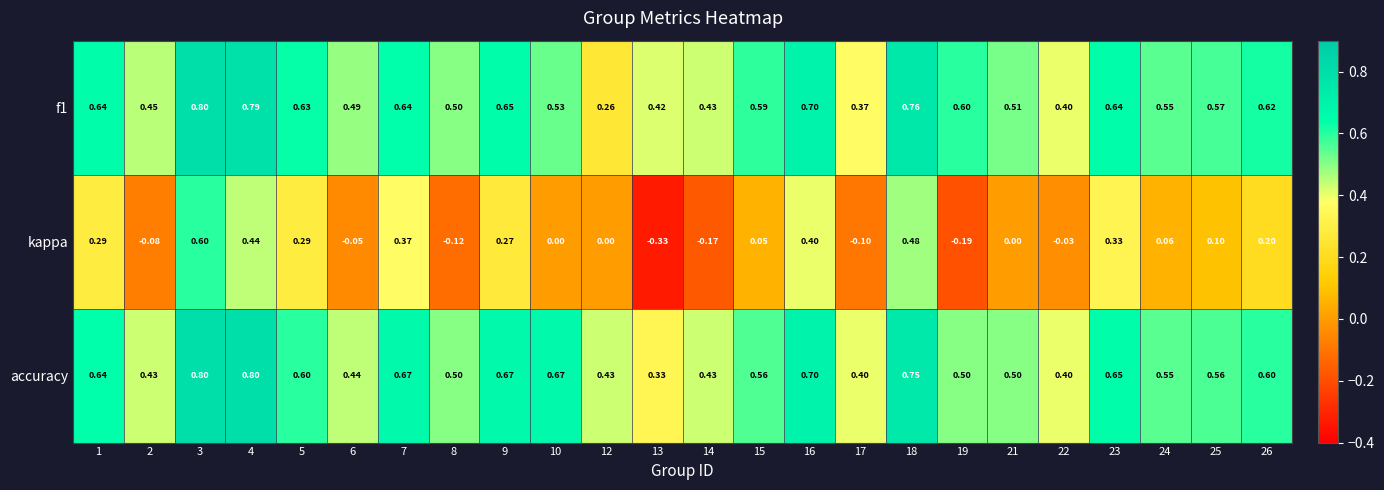

How many data points does each series have?

24